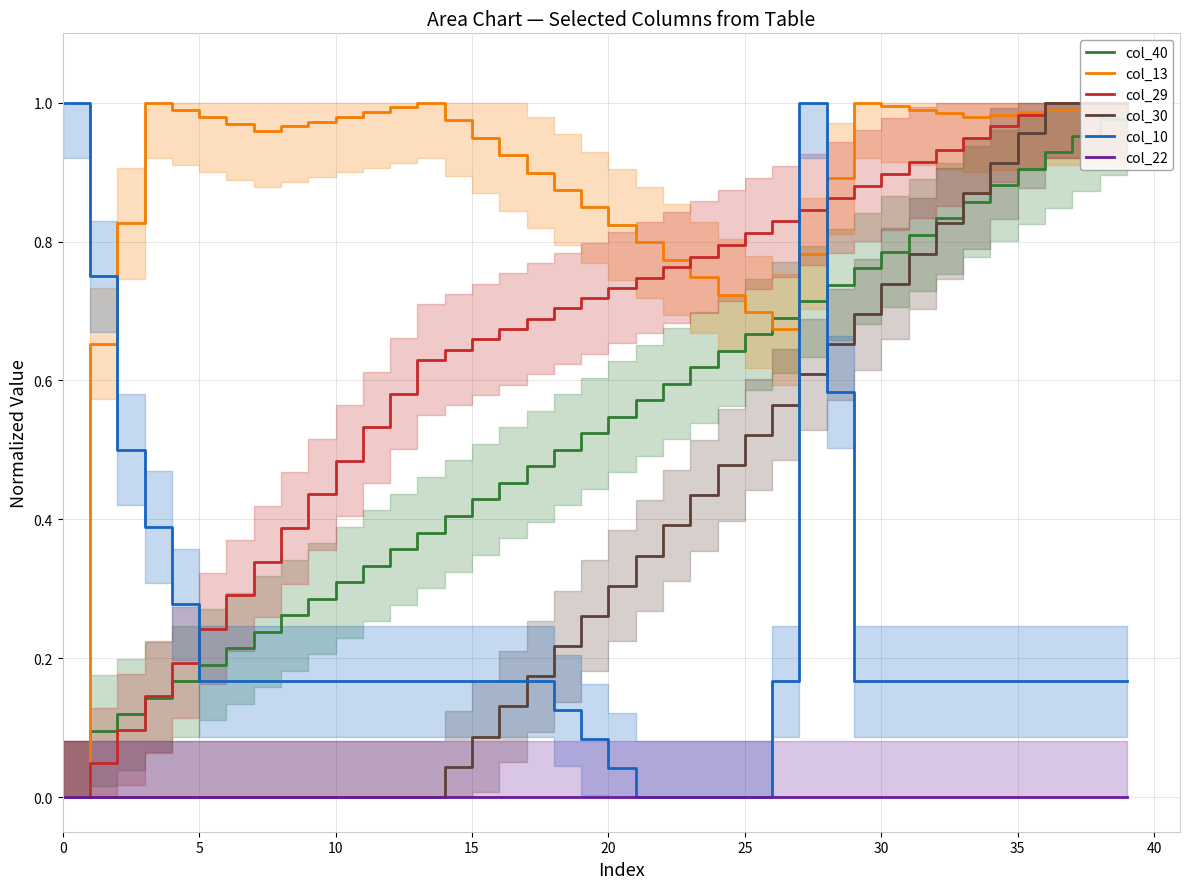

What is the approximate value of col_30 at 31?

0.8